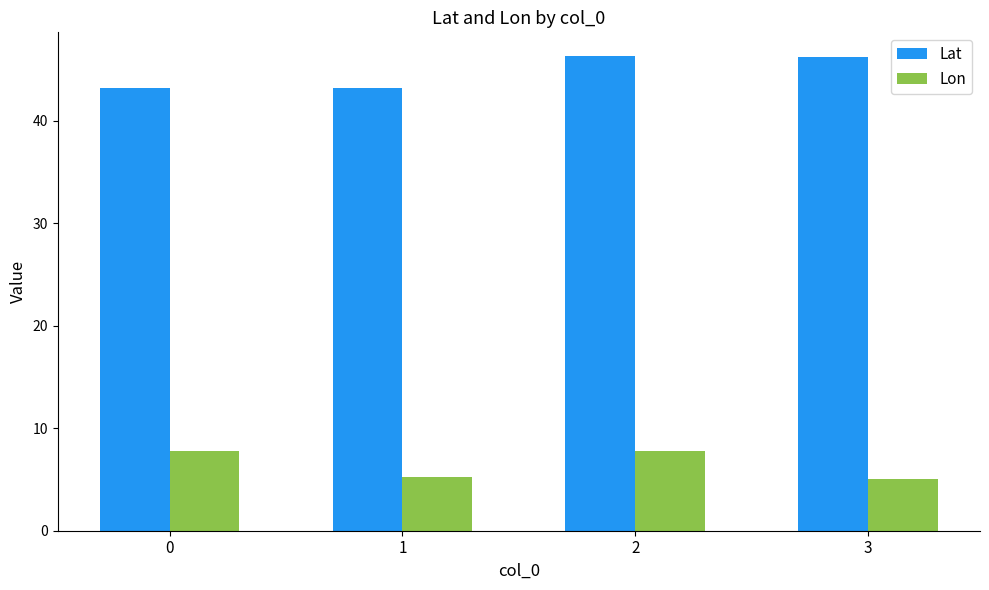

True or false: Lon has a value of 5.1 at 3.

True